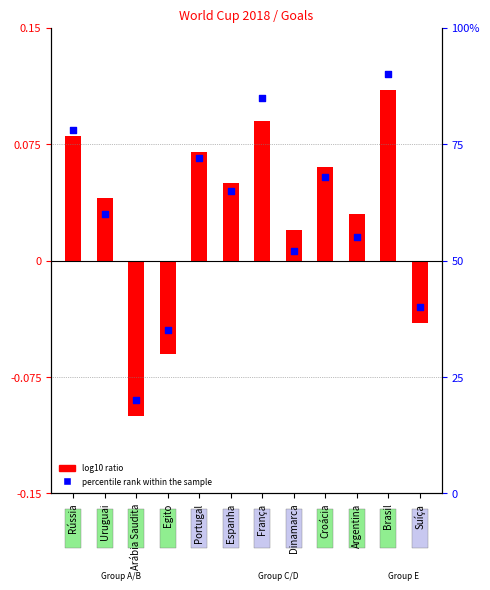

Which has a higher value, Uruguai or Dinamarca?

Uruguai